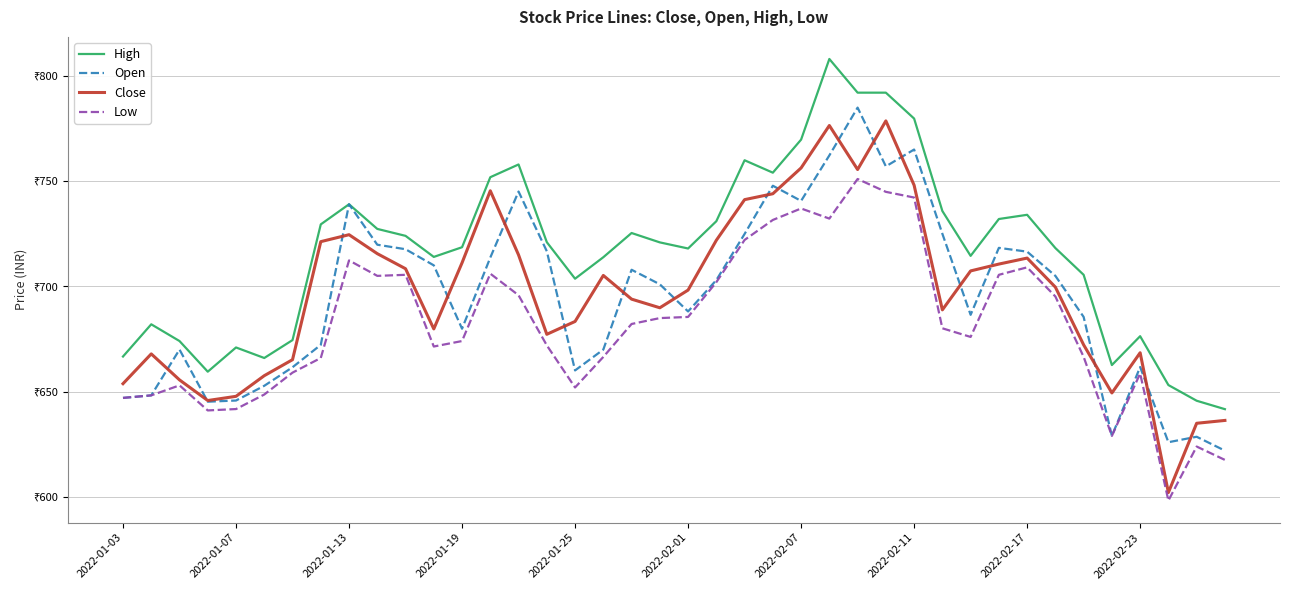

What are all the series names shown in the legend?

High, Open, Close, Low